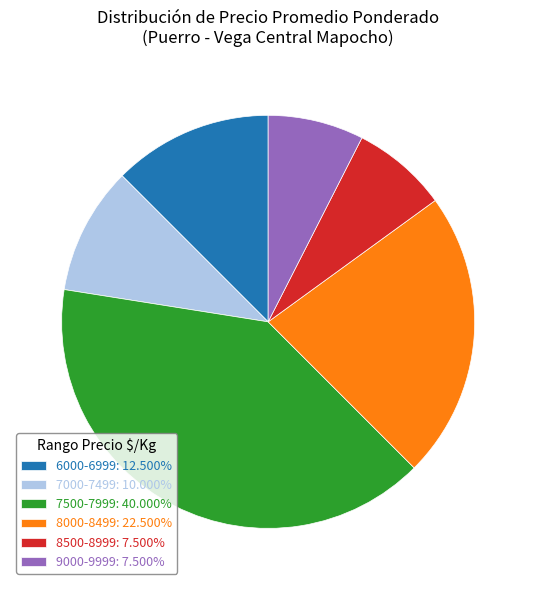

Do 6000-6999: 12.500% and 8000-8499: 22.500% together represent more than half of the pie?

No